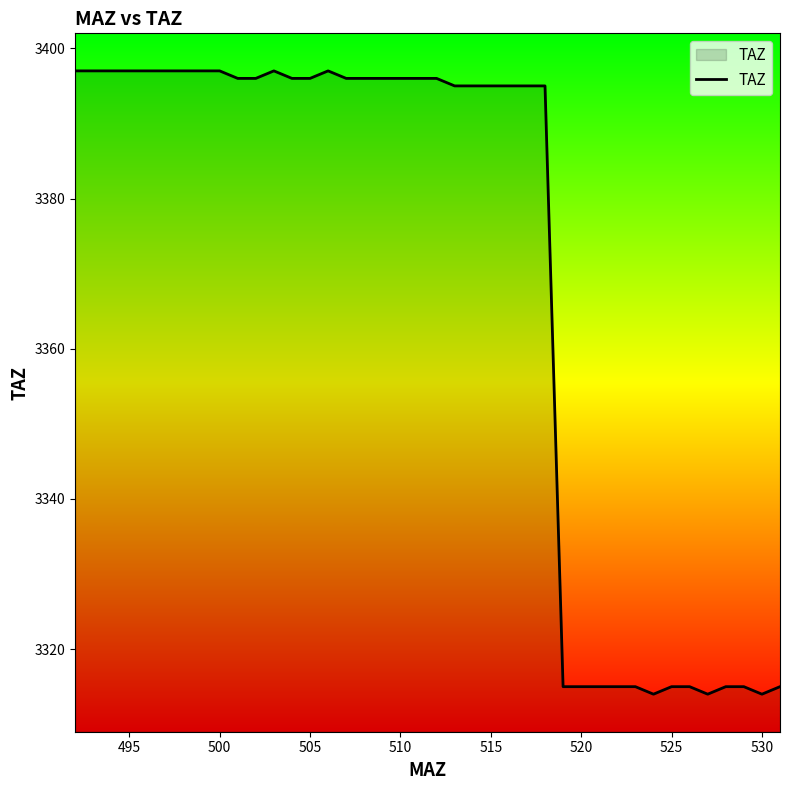

What is the difference between the maximum and minimum values?

83